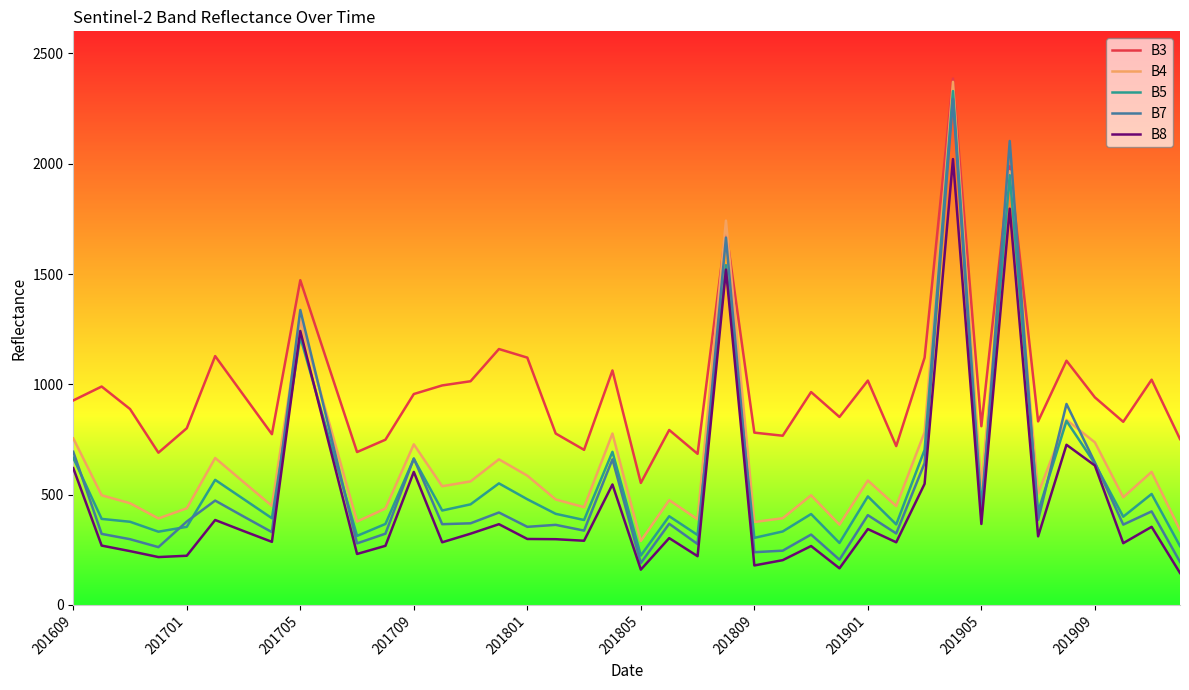

What is the minimum value for B7?

190